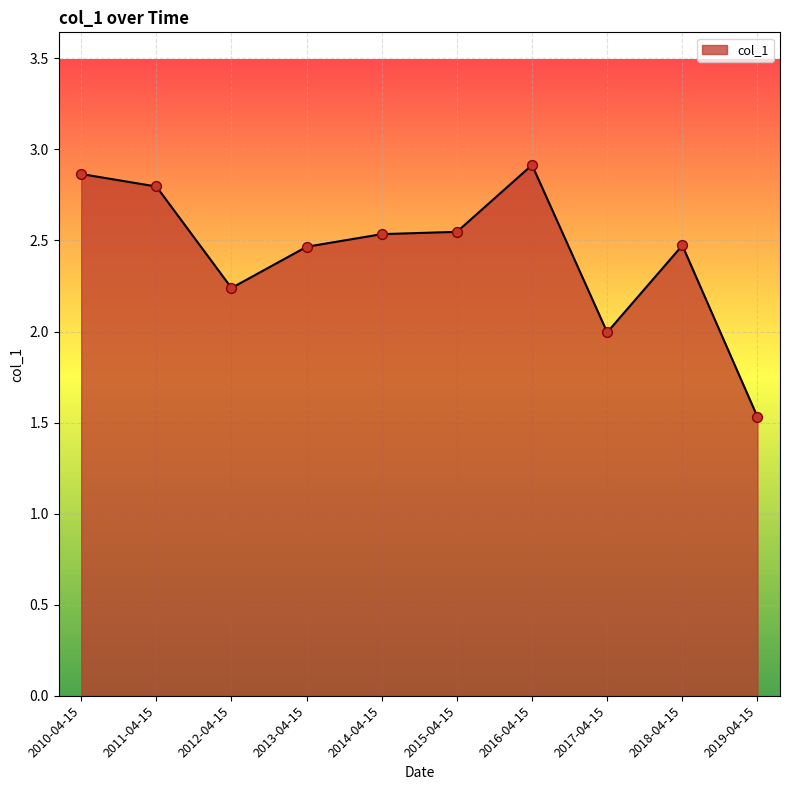

Approximately how many times larger is the value at 2011-04-15 compared to 2010-04-15?

1.0